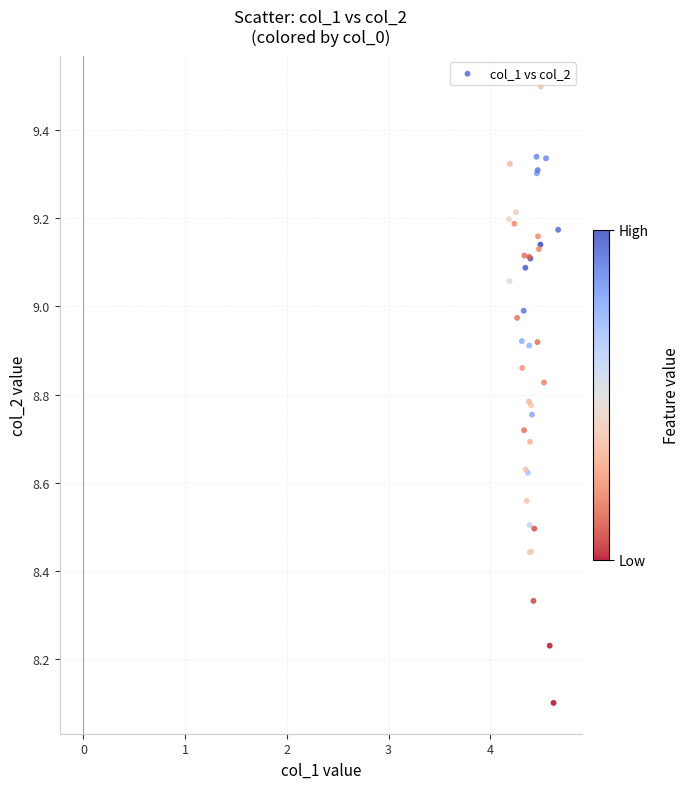

What Y value in the scatter plot is closest to 8?

8.1